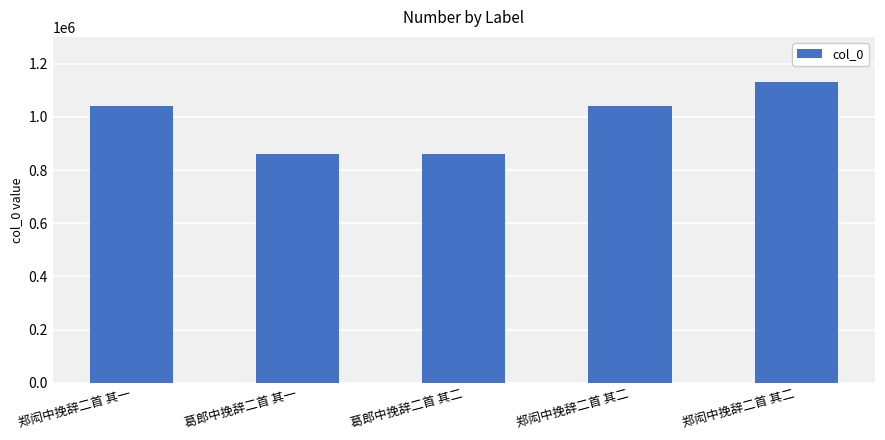

What is the maximum value shown in the chart?

1131019